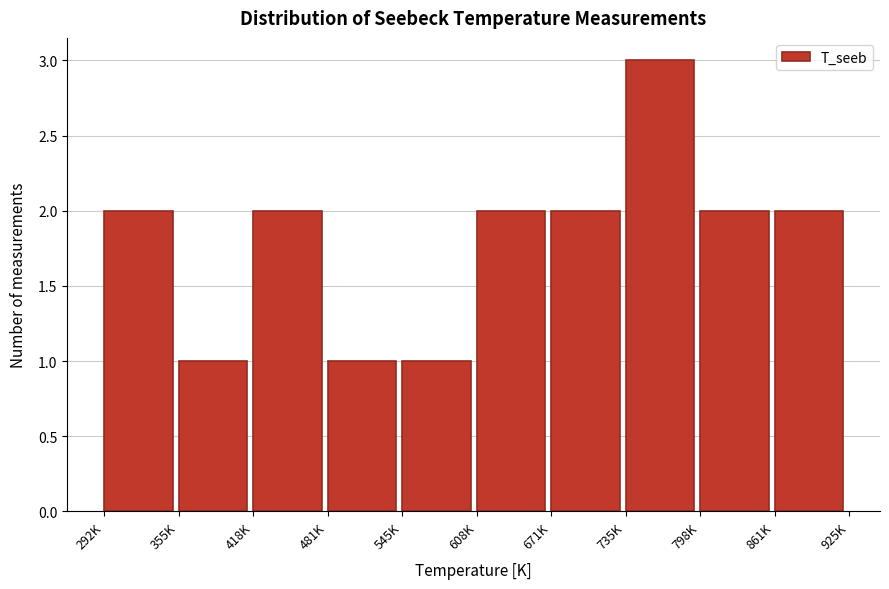

Reading left to right, list all the values displayed in this chart.

292K=2	355K=1	418K=2	481K=1	545K=1	608K=2	671K=2	735K=3	798K=2	861K=2